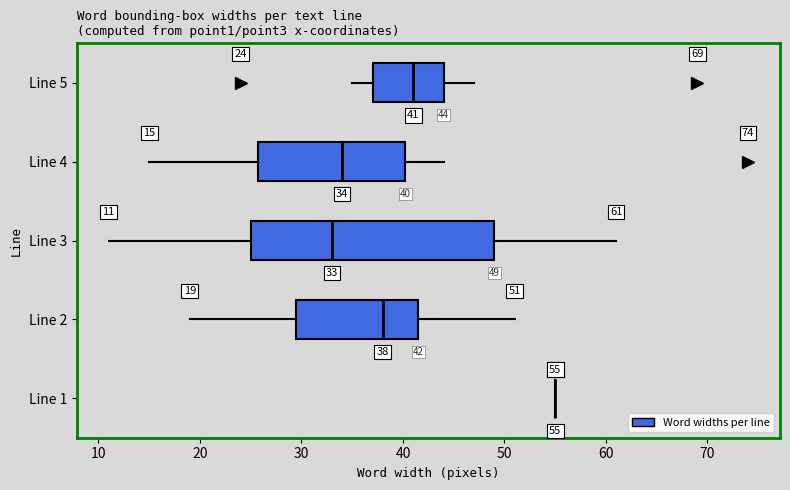

Comparing the boxes themselves (not the whiskers), which one is the widest?

Line 3